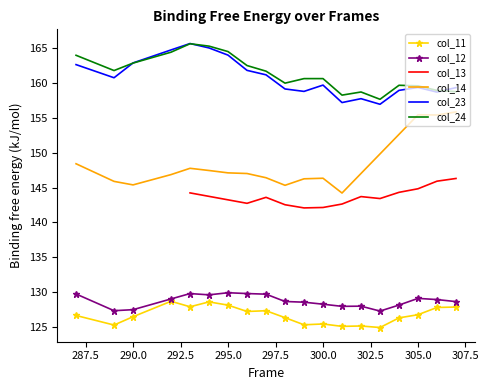

The value of col_24 at 300.0 is 160.7. True or false?

True